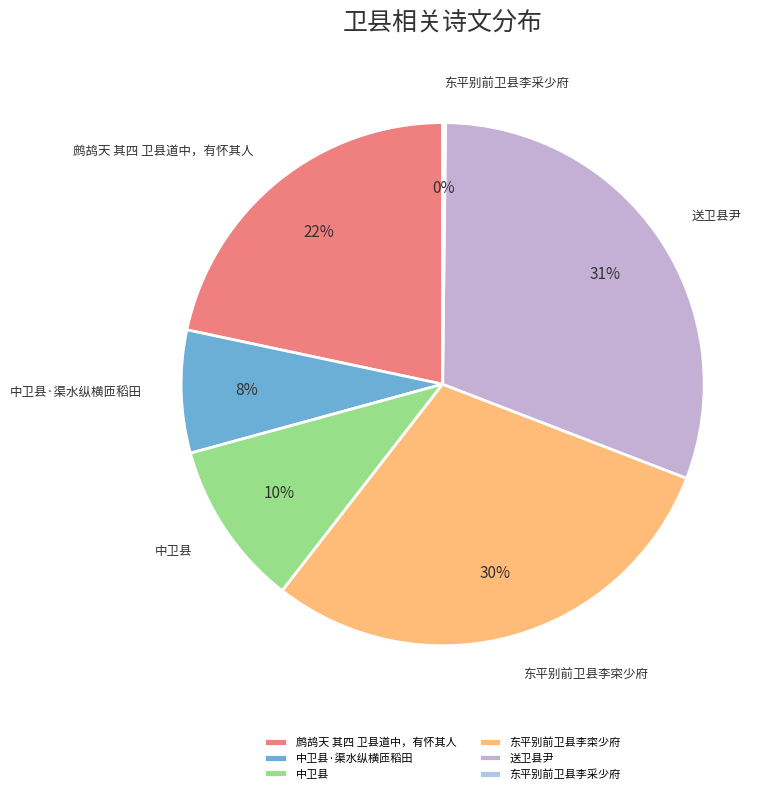

Is there any slice that represents more than half of the pie?

No